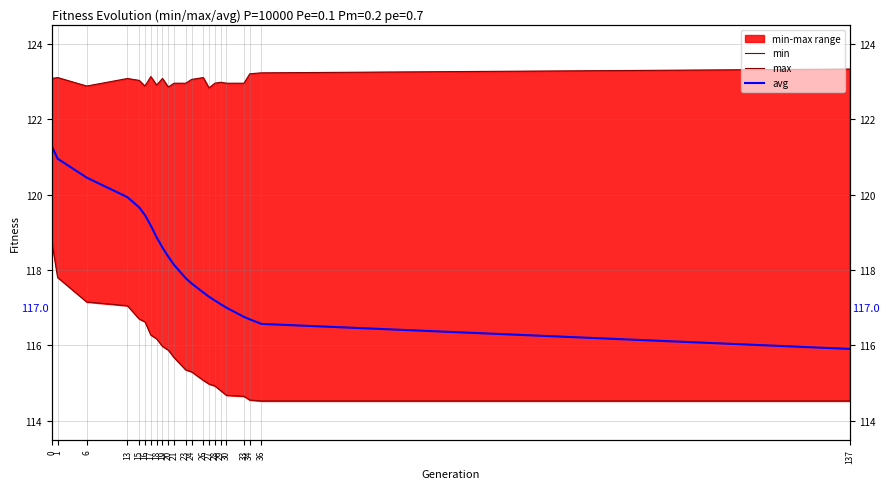

Which has a higher value, 27 or 13?

13